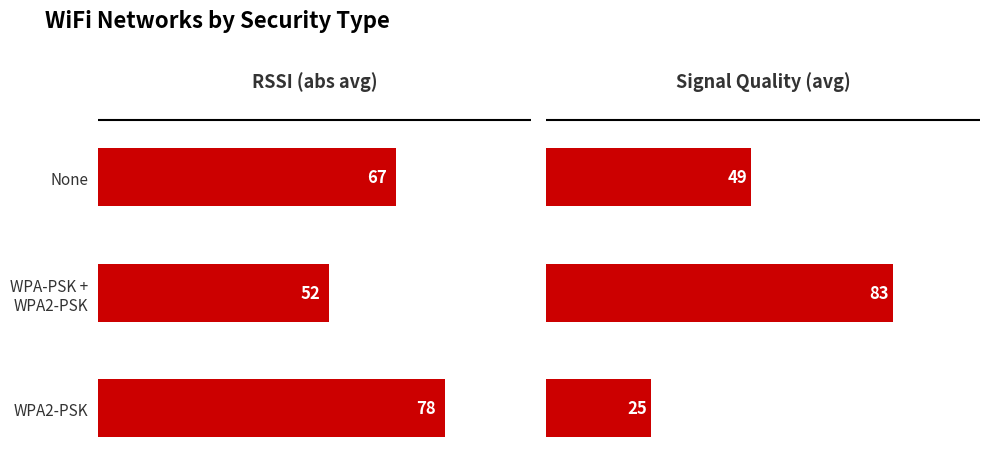

What is the maximum value for Signal Quality (avg)?

83